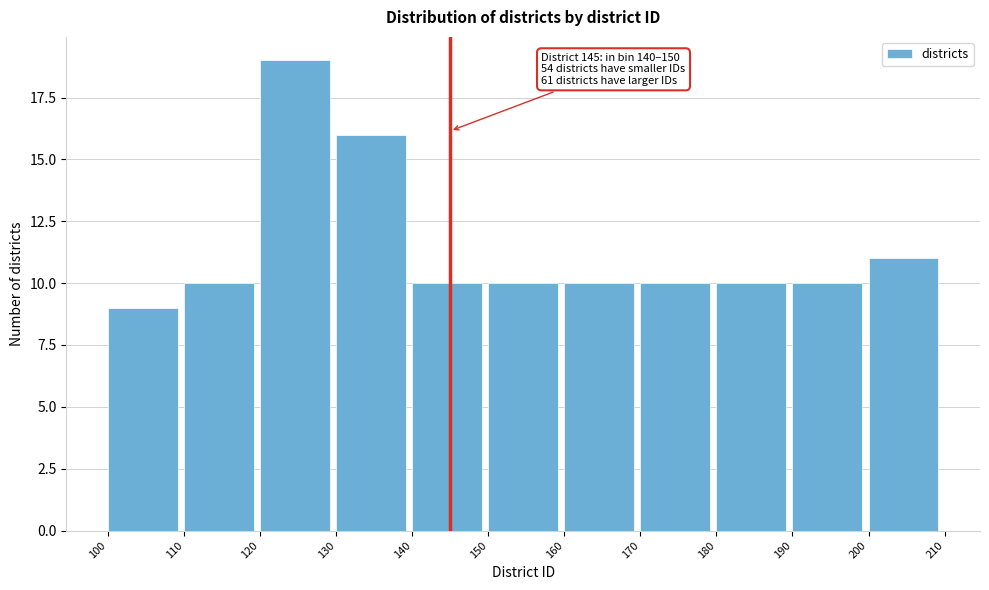

Which range on the x-axis has the tallest bar?

120 to 130